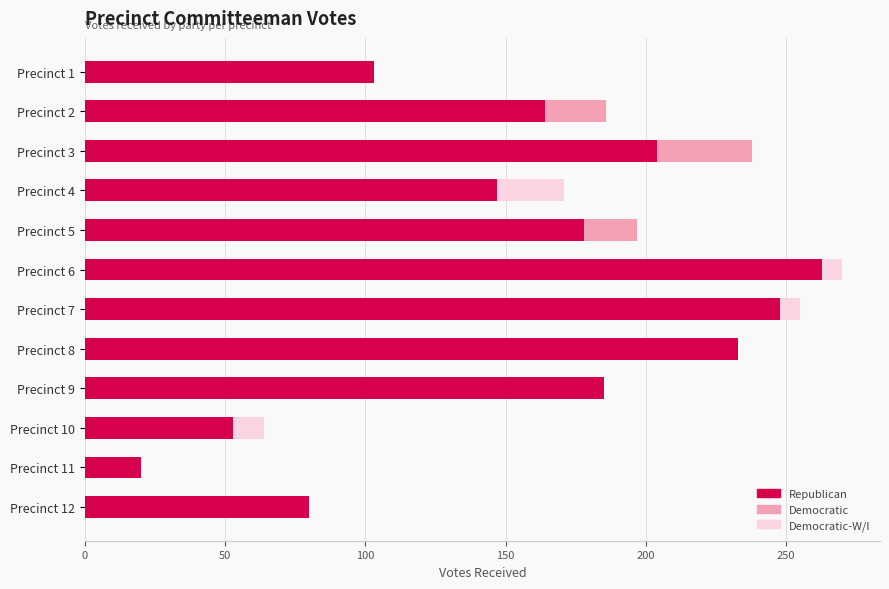

What is the sum of all Republican values?

1878